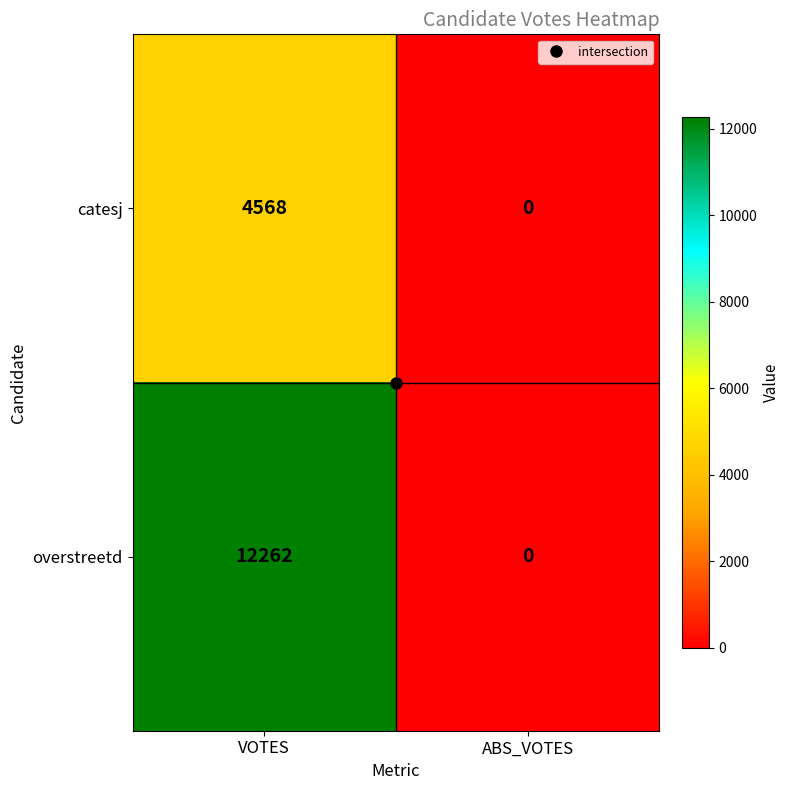

How many series are shown in this chart?

2